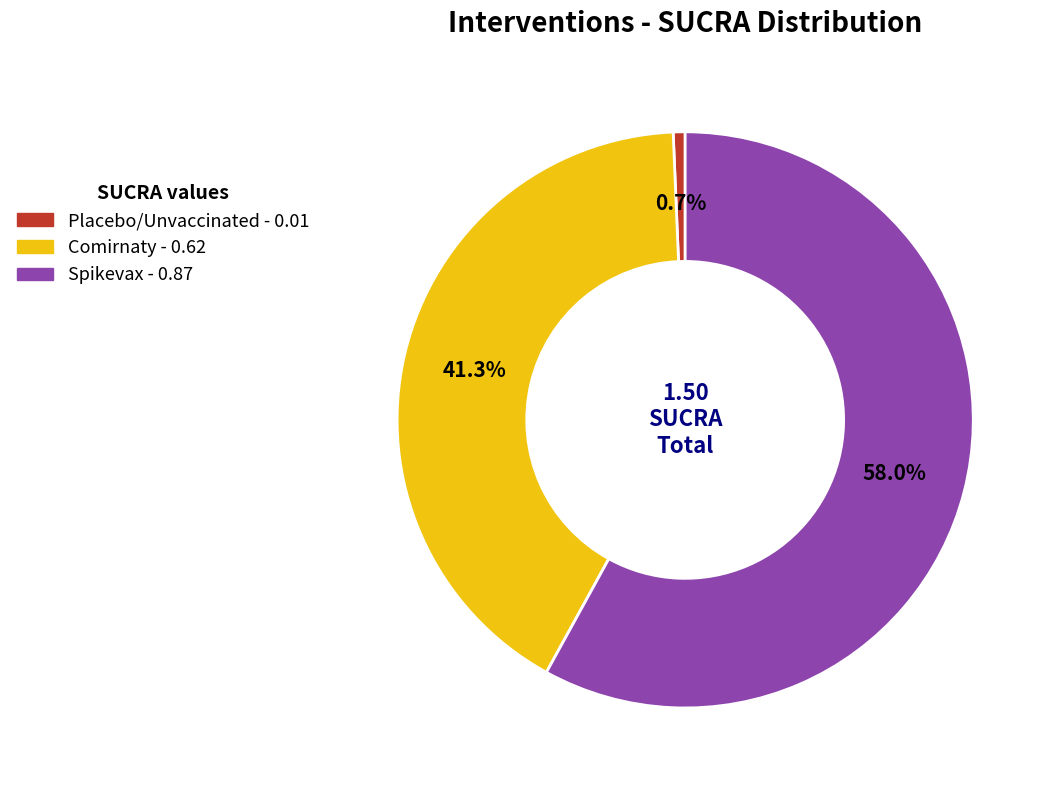

To the nearest percent, what is the average slice percentage?

33%